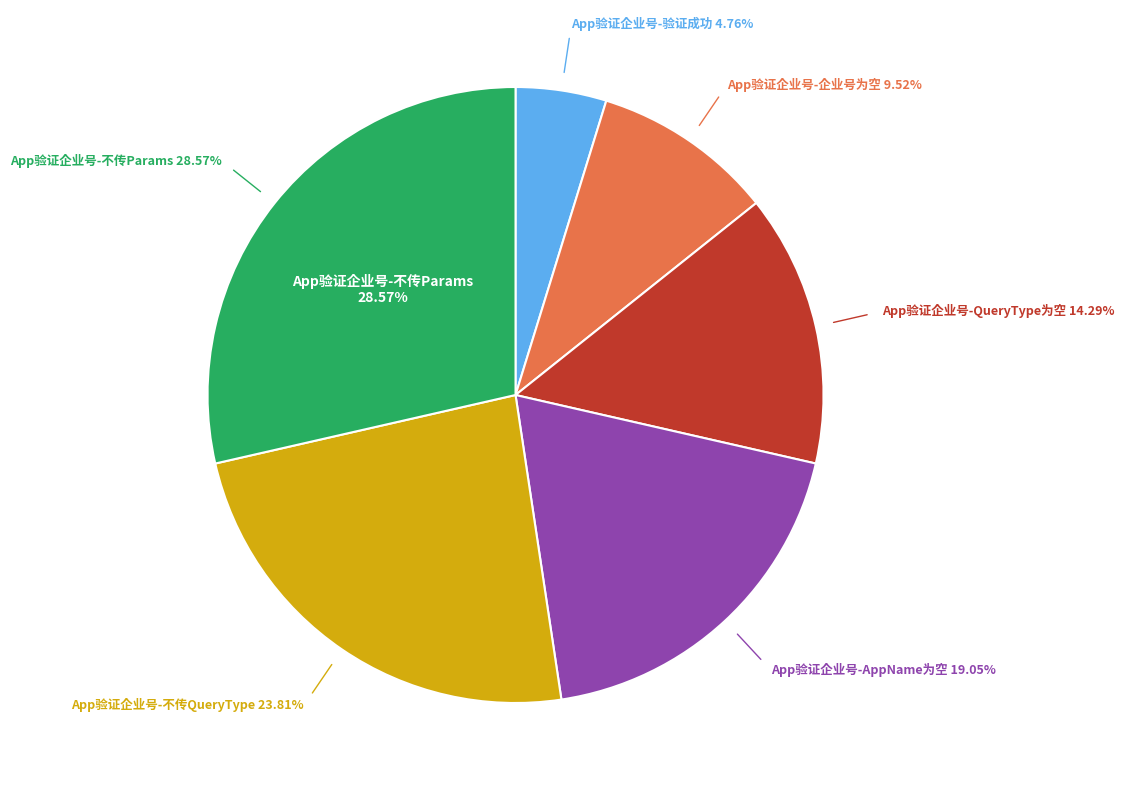

Is it true that App验证企业号-不传QueryType is 11% of the pie?

False